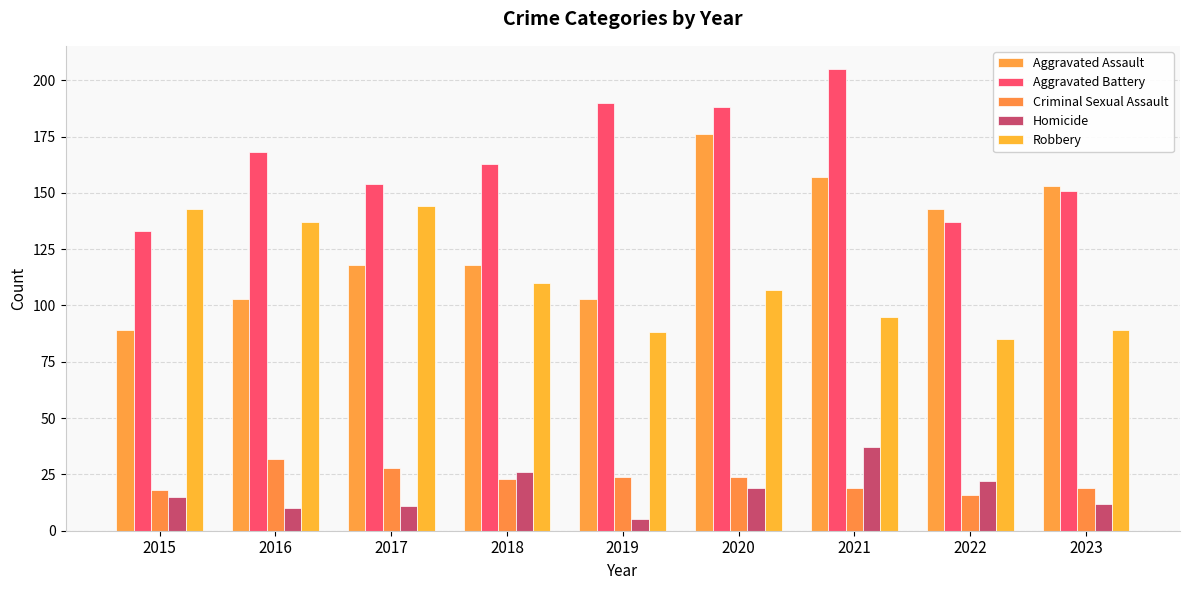

What is the maximum value shown in the chart?

205